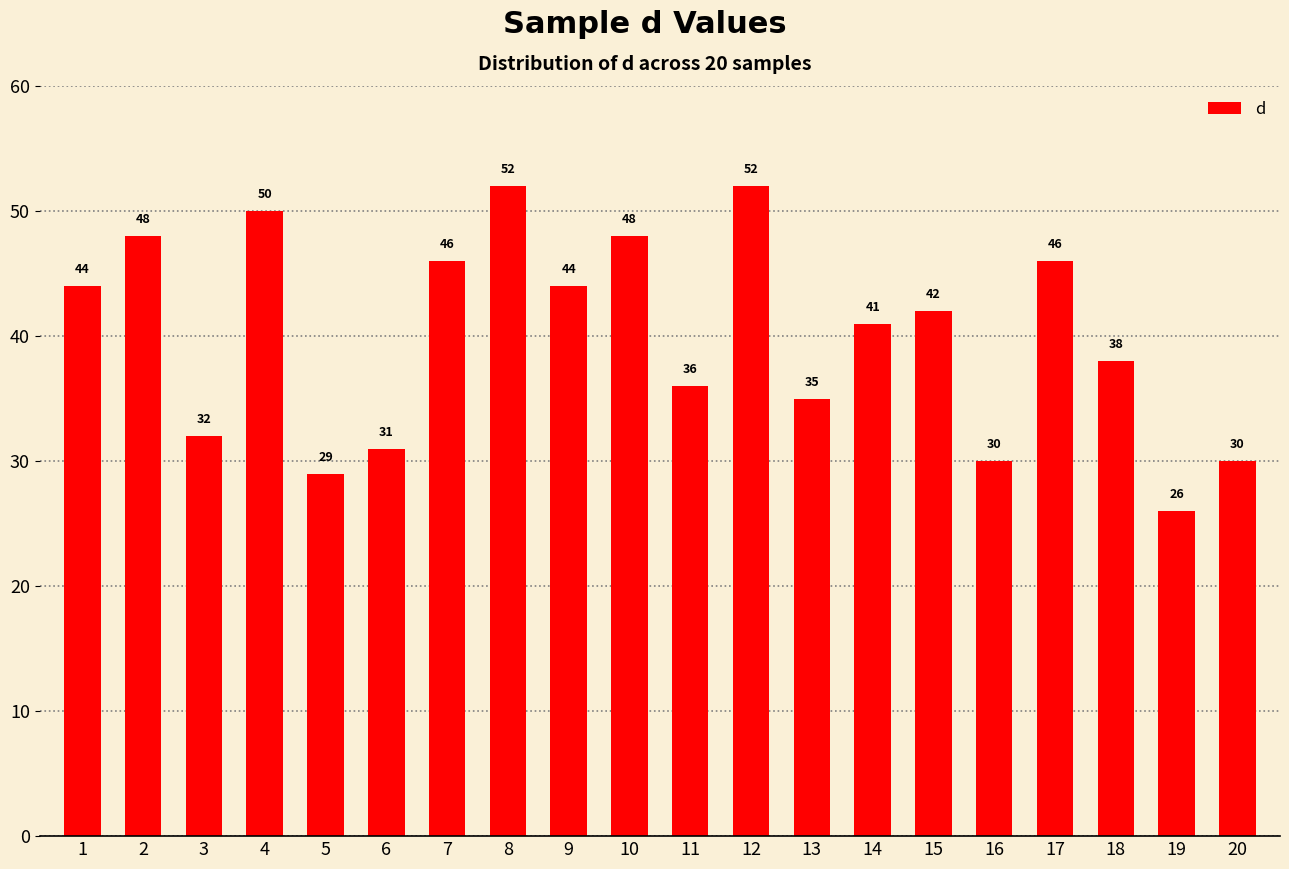

True or false: the data shows 16 at 16.

False